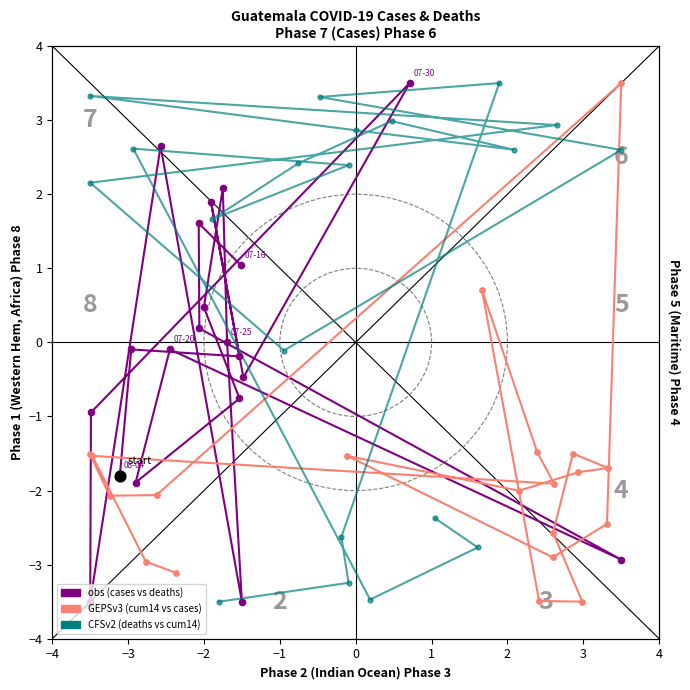

At how many categories does at least one series exceed 0?

16